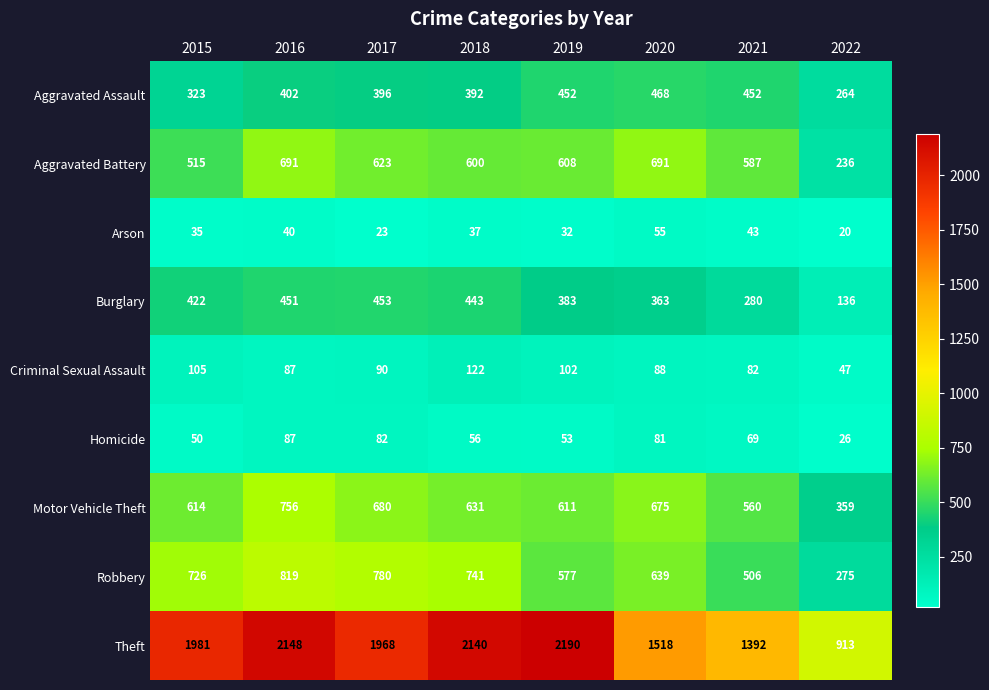

Is it true that Homicide equals 56 at 2018?

True